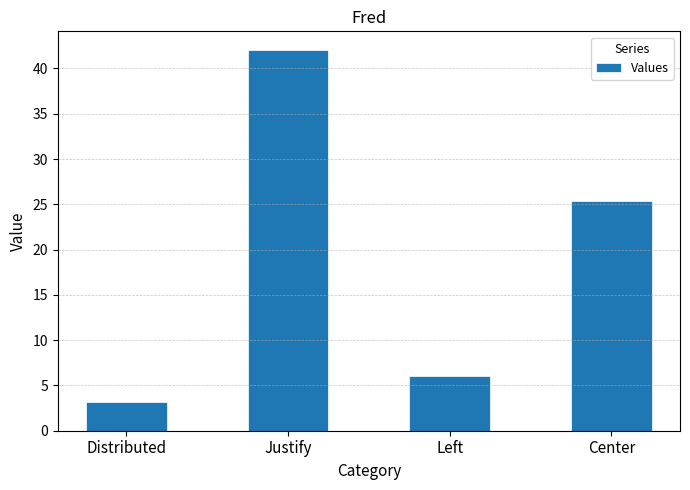

Where is the data nearest to the value 22?

Center